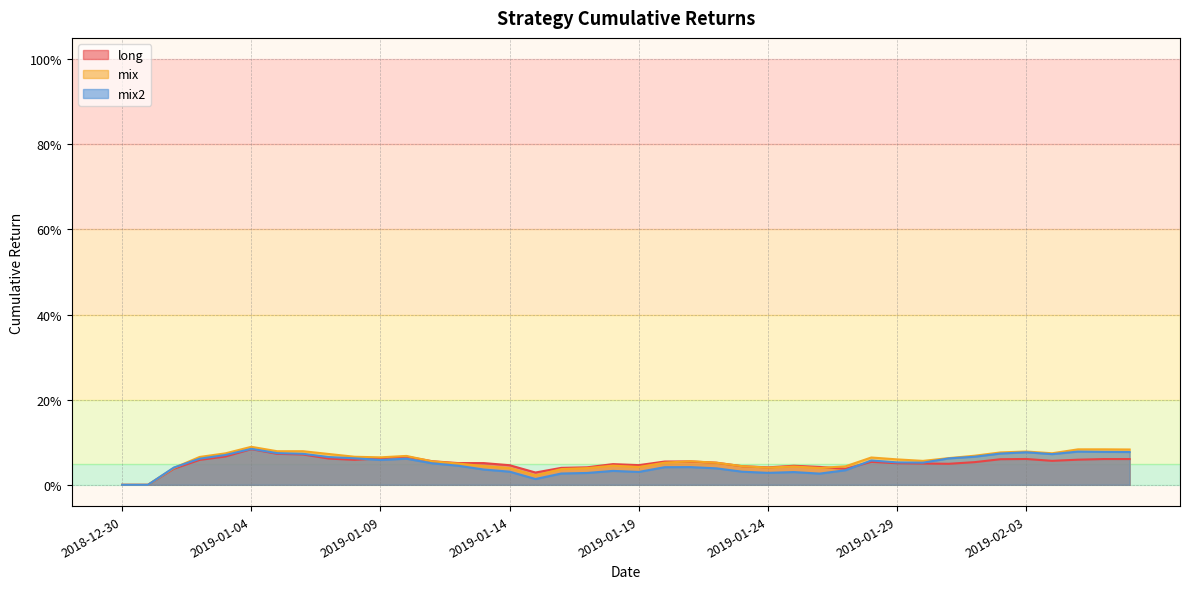

In long, how many points are lower than both neighbors (excluding endpoints)?

7